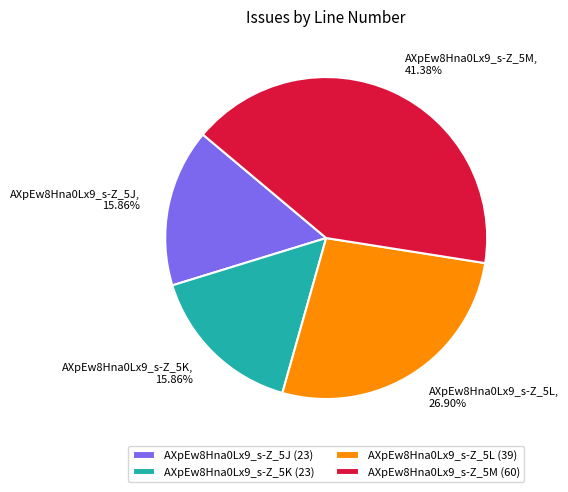

Combined, what portion of the pie is AXpEw8Hna0Lx9_s-Z_5J and AXpEw8Hna0Lx9_s-Z_5M?

57.2%